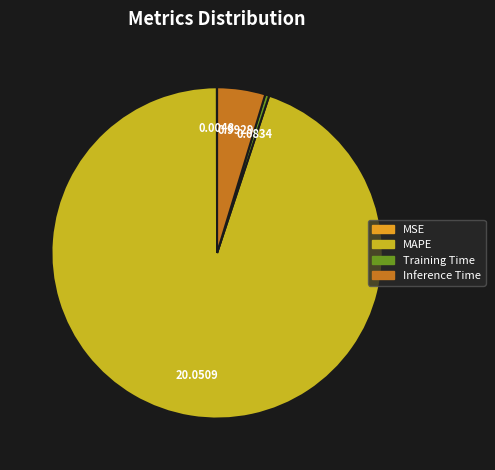

Which category has the biggest portion of the pie?

MAPE